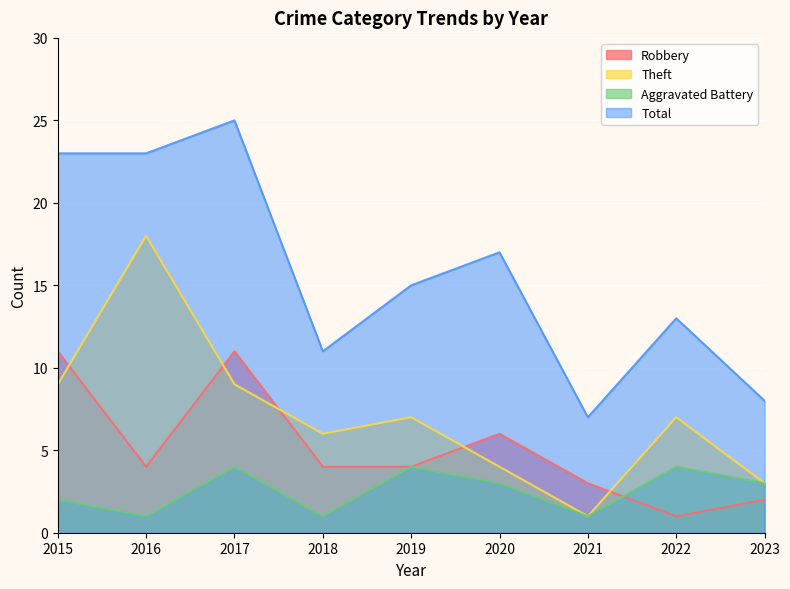

Which label corresponds to the largest value in the chart?

2017